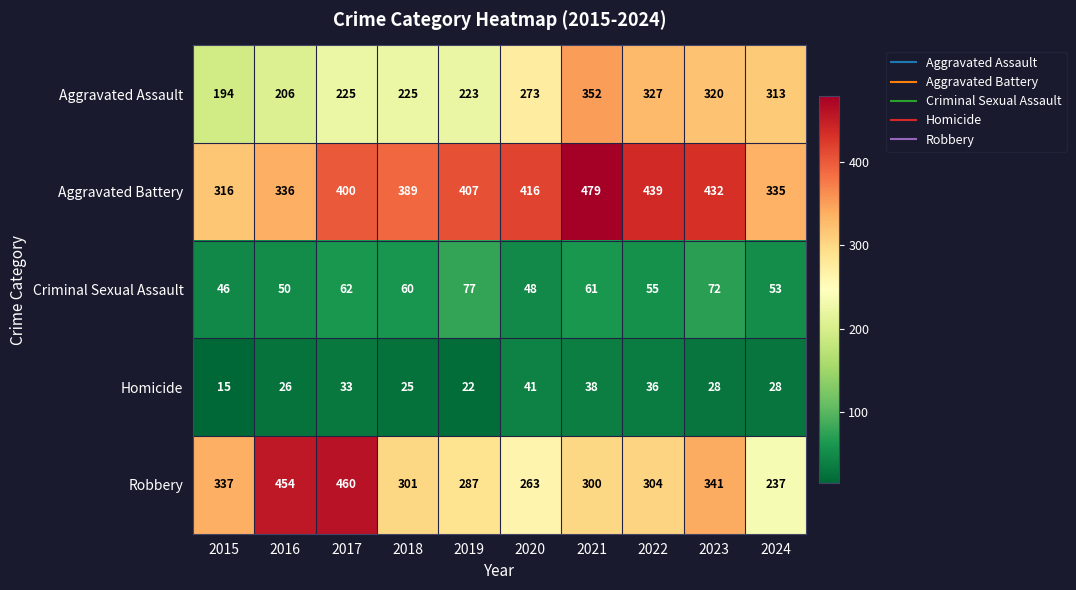

Between 2016 and 2020, which series saw the biggest shift?

Robbery